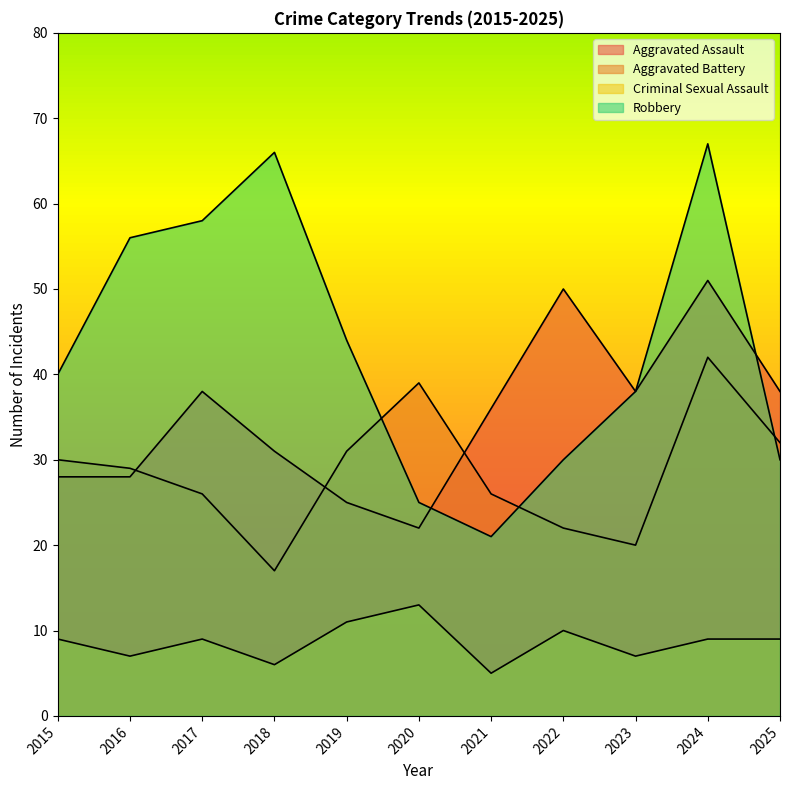

Is the value of Robbery at 2016 greater than the value of Criminal Sexual Assault at 2021?

Yes